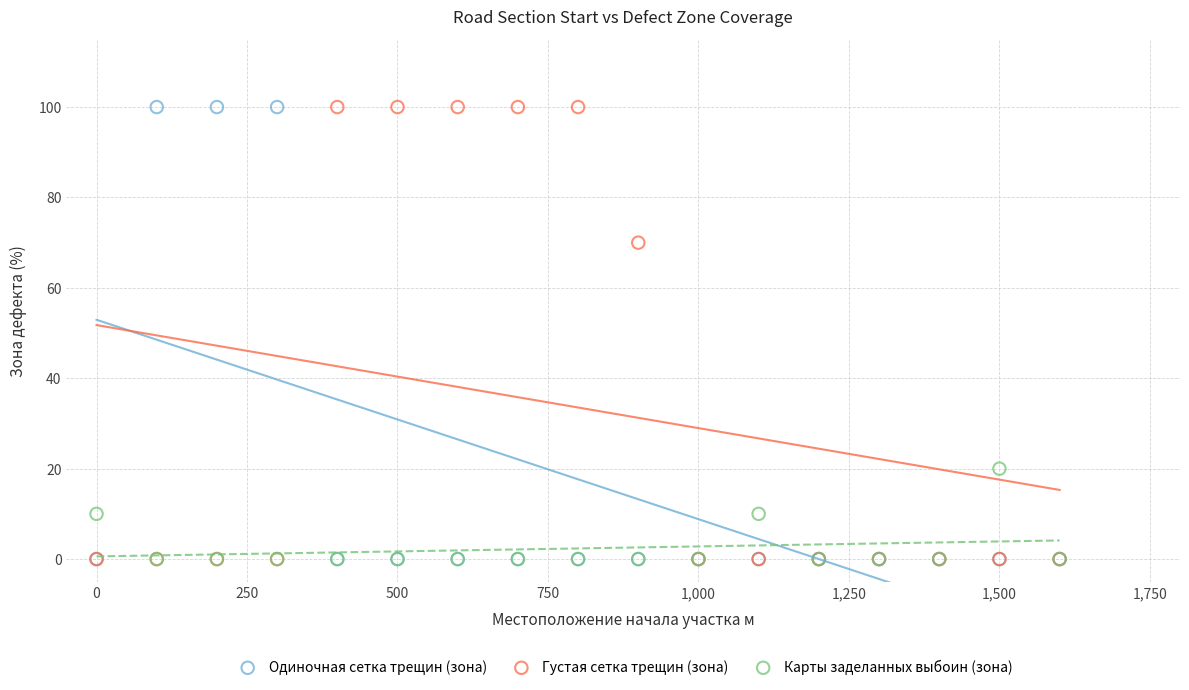

What are all the series names shown in the legend?

Одиночная сетка трещин (зона), Густая сетка трещин (зона), Карты заделанных выбоин (зона)